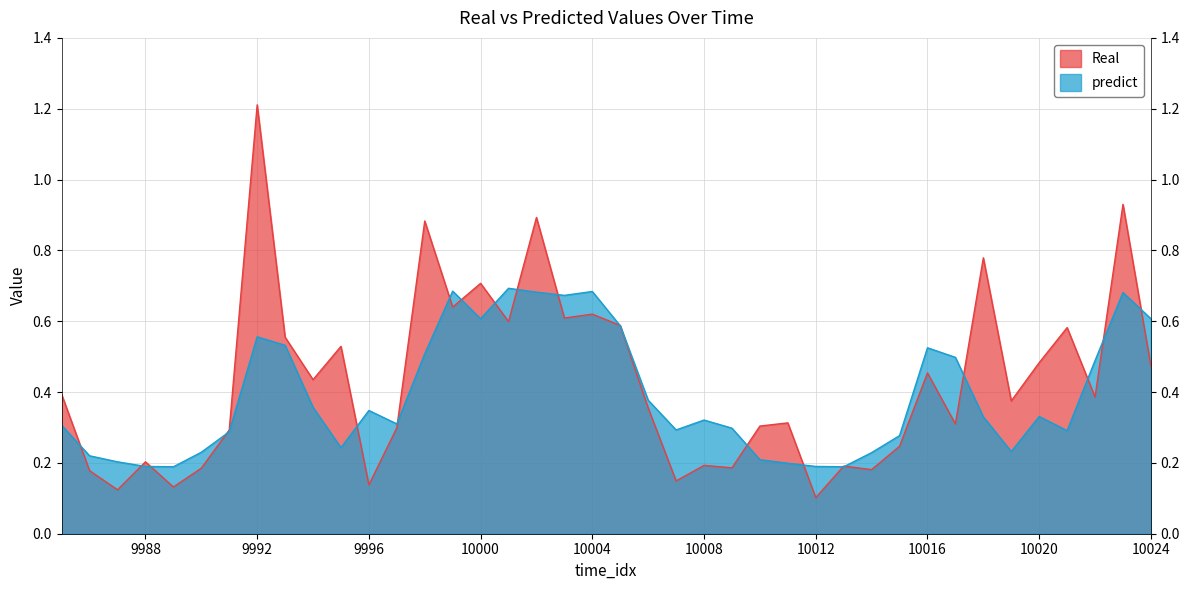

Read the predict value at 10023.

0.7